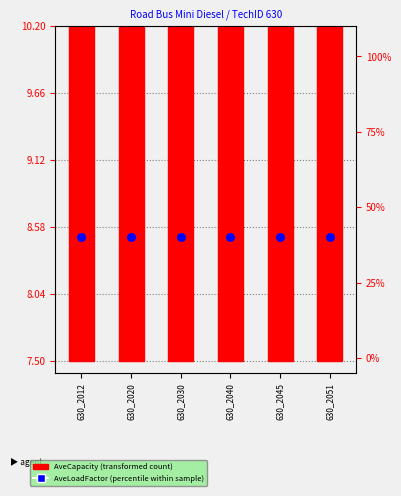

Which series contains the highest Y value?

AveLoadFactor (percentile)